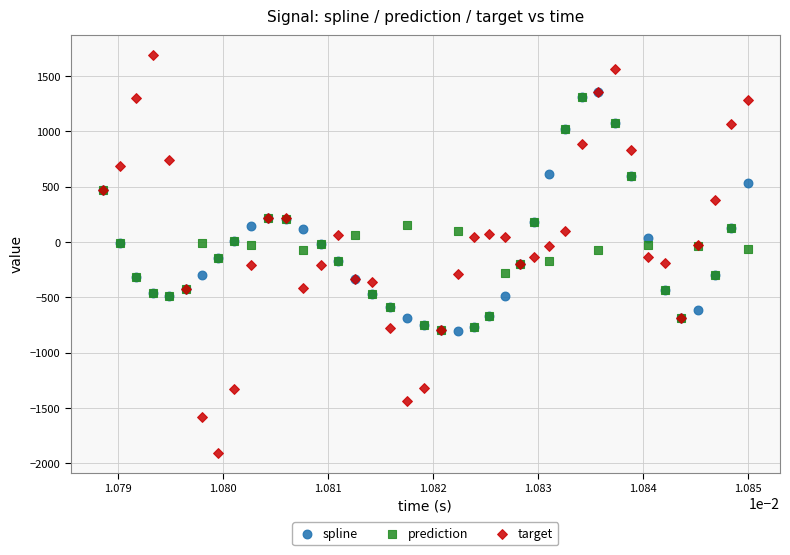

What are all the series names shown in the legend?

spline, prediction, target